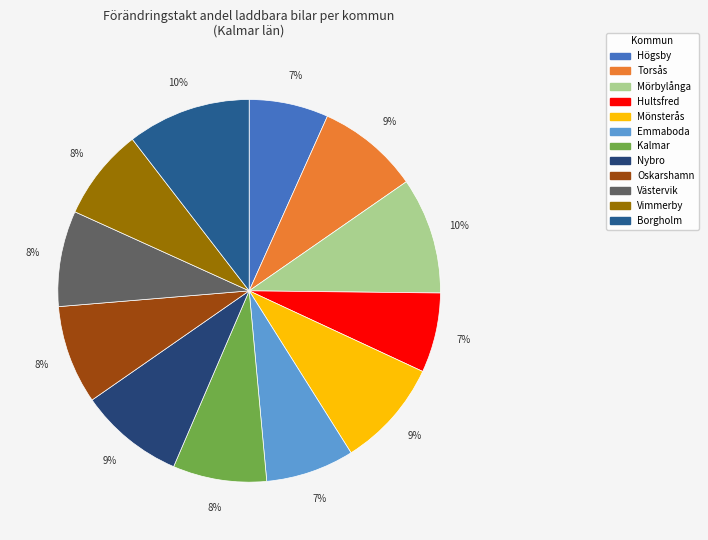

Count the number of slices in the pie.

12